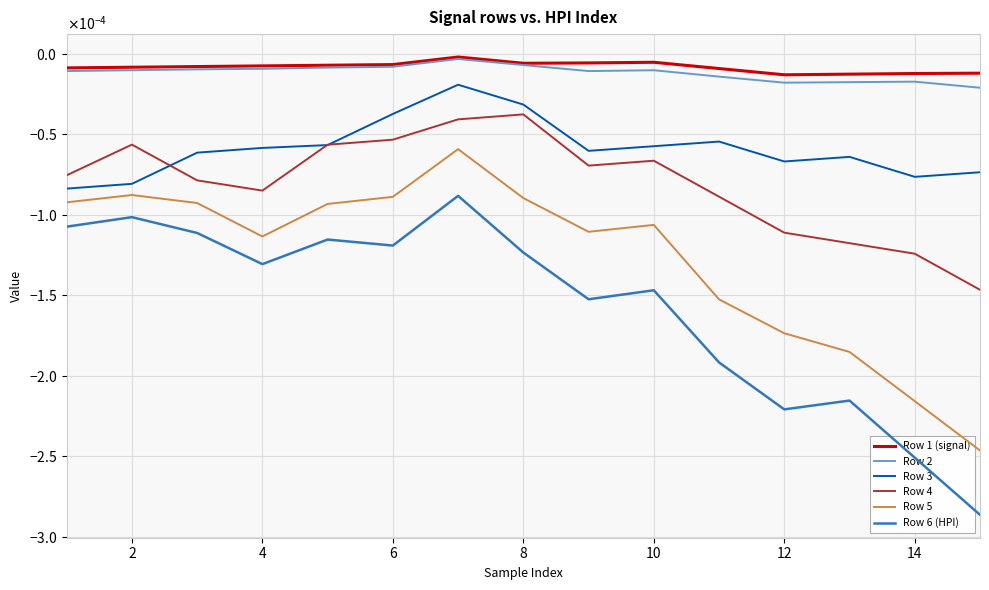

Is this an area chart (filled region under the line)?

No